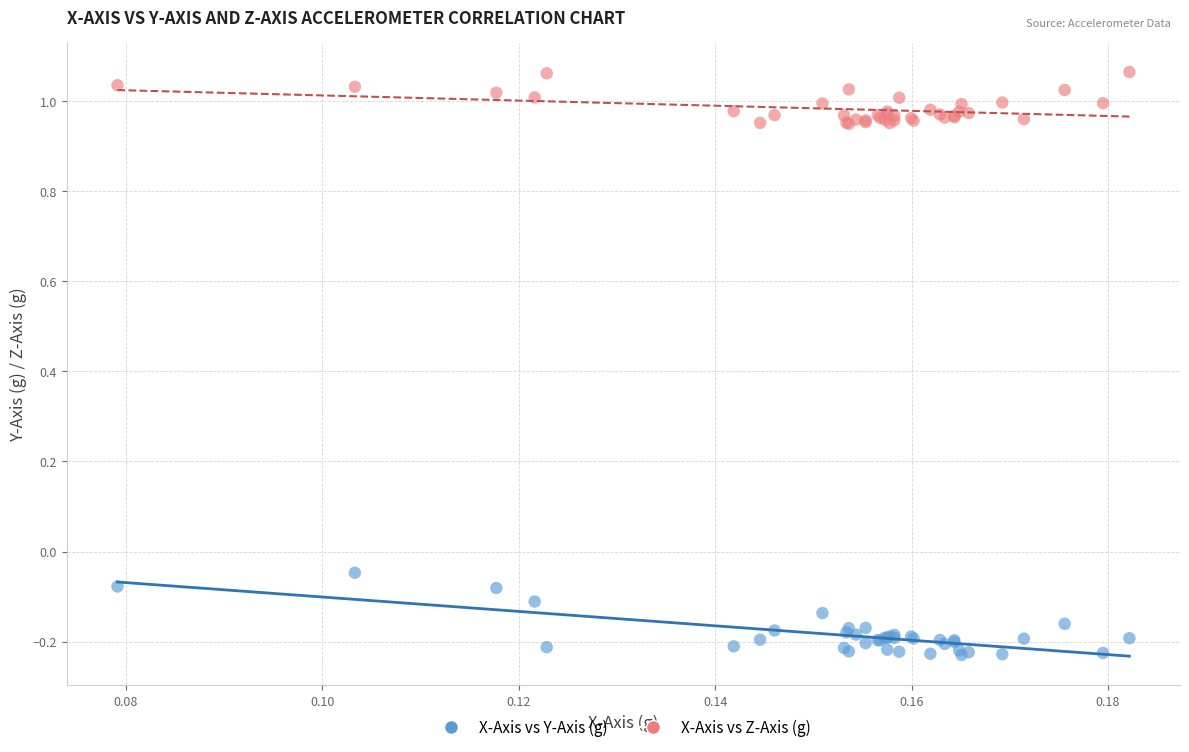

Which series reaches the minimum Y coordinate?

X-Axis vs Y-Axis (g)